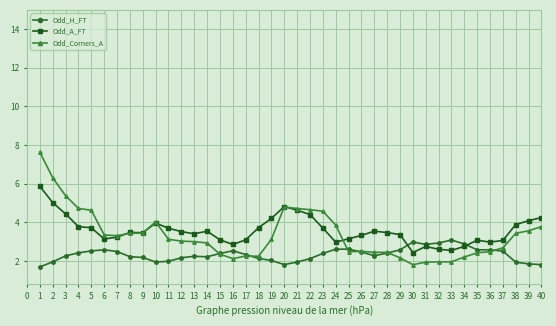

What is the difference between the highest and lowest values at 2?

4.3